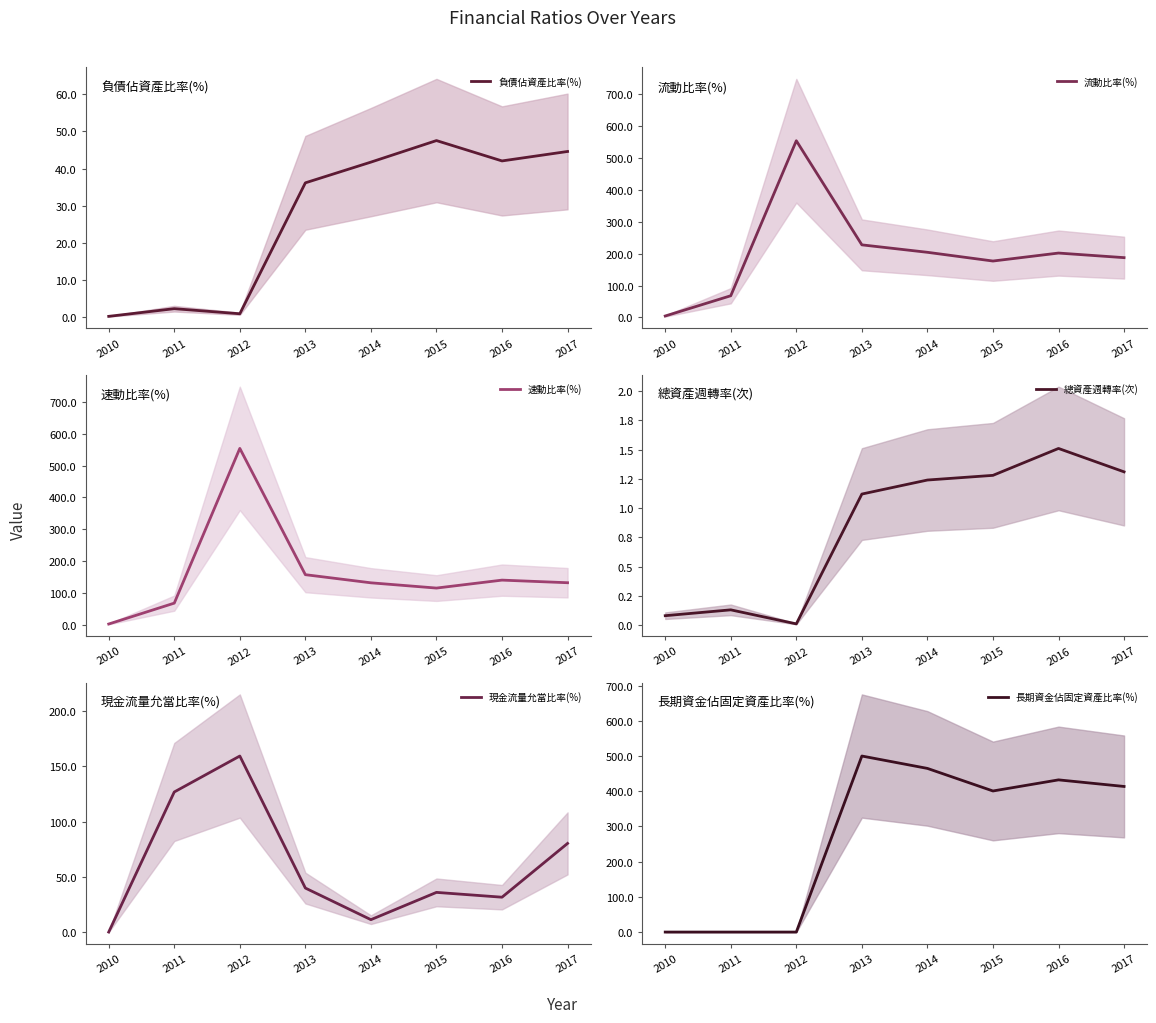

True or false: 總資產週轉率(次) and 流動比率(%) cross at least once.

False